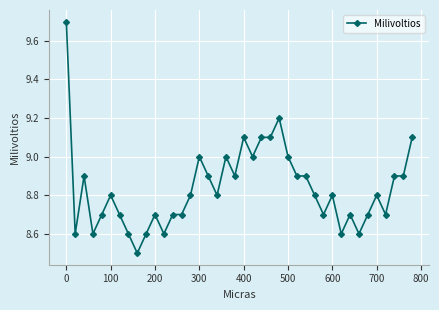

Count the number of categories in the chart.

40